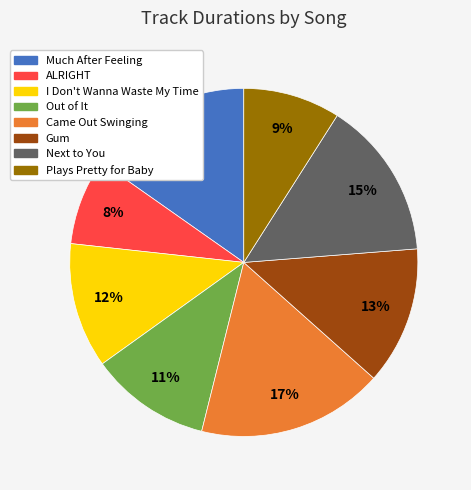

Is the sum of Plays Pretty for Baby and Much After Feeling greater than half?

No